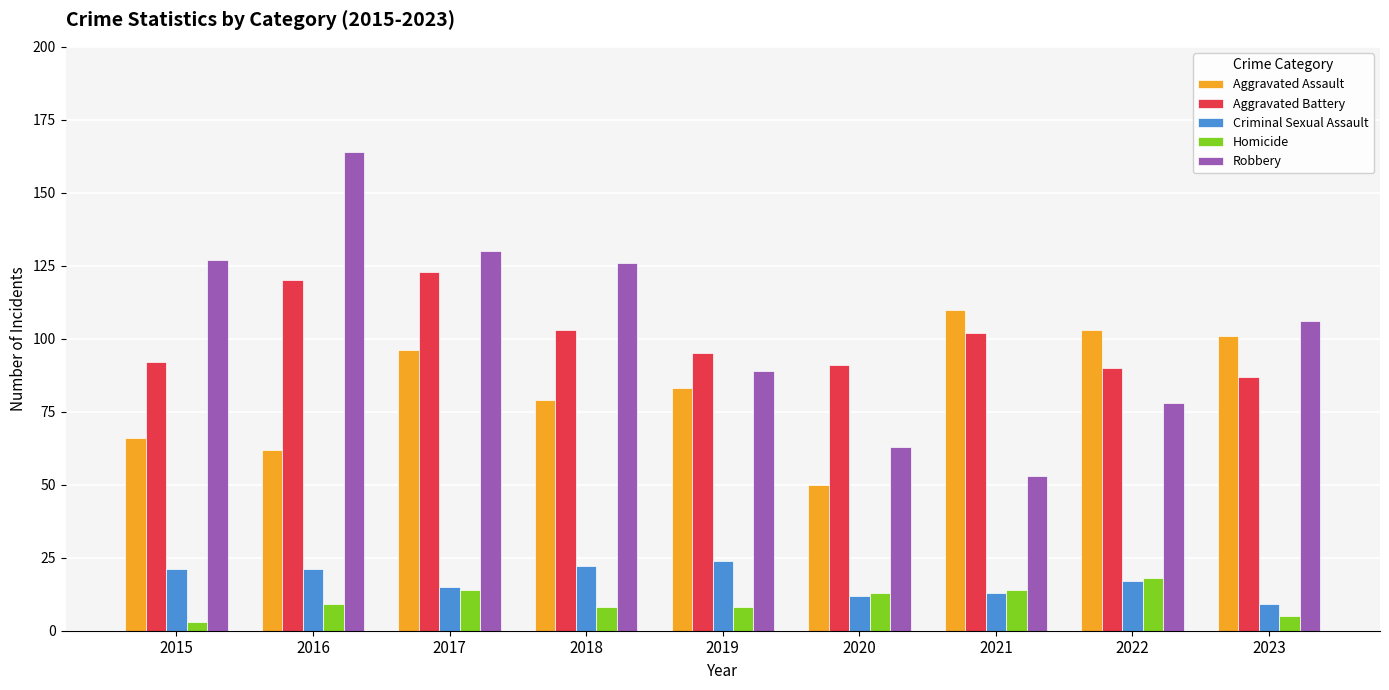

List the series in order of their peak value, highest first.

Robbery, Aggravated Battery, Aggravated Assault, Criminal Sexual Assault, Homicide